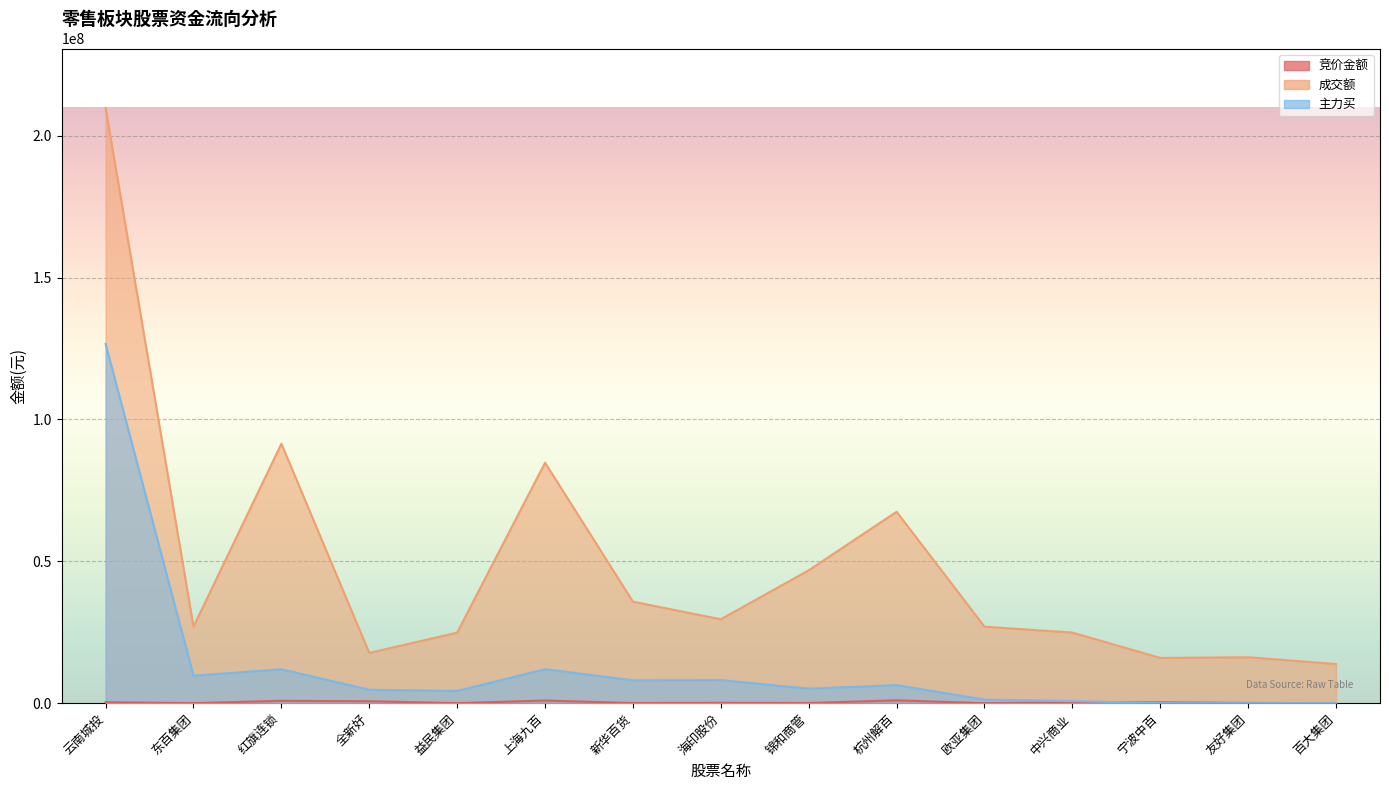

What value does the 竞价金额 series have at 全新好?

680907